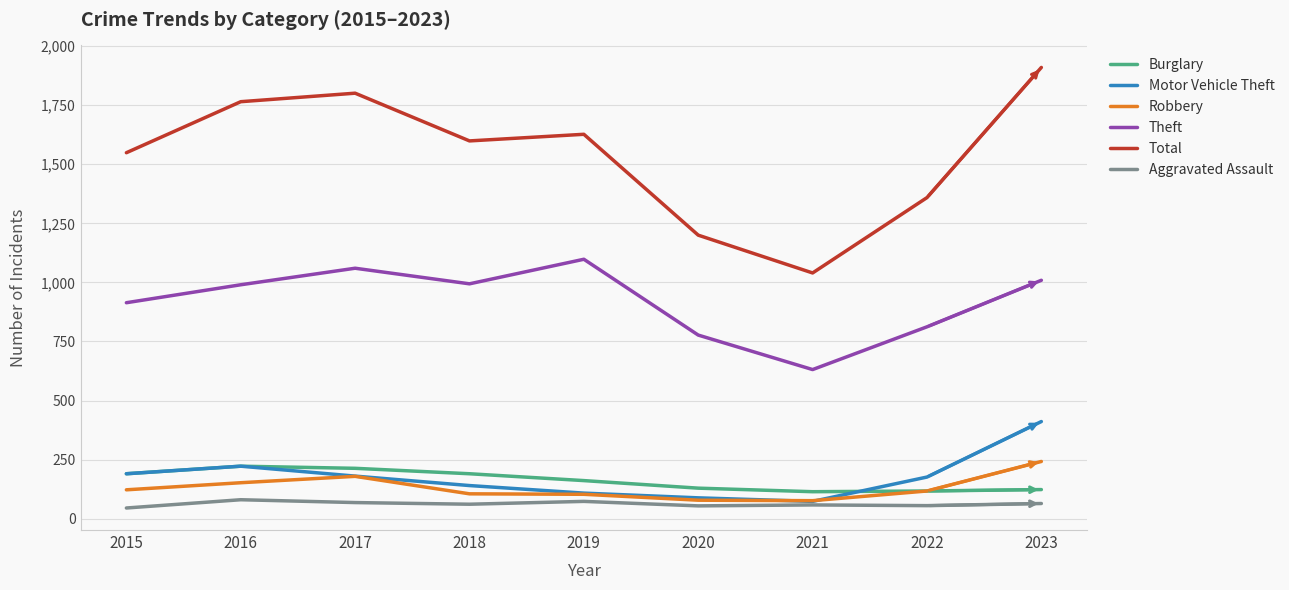

Which series has the largest total across all categories?

Total